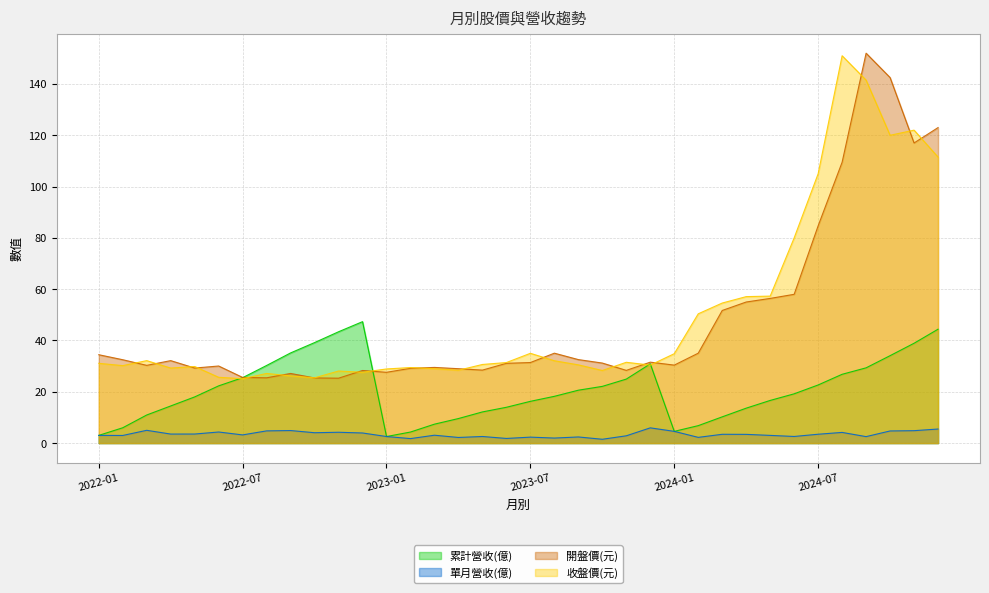

What is the total value across all series at 2024-10?

301.3